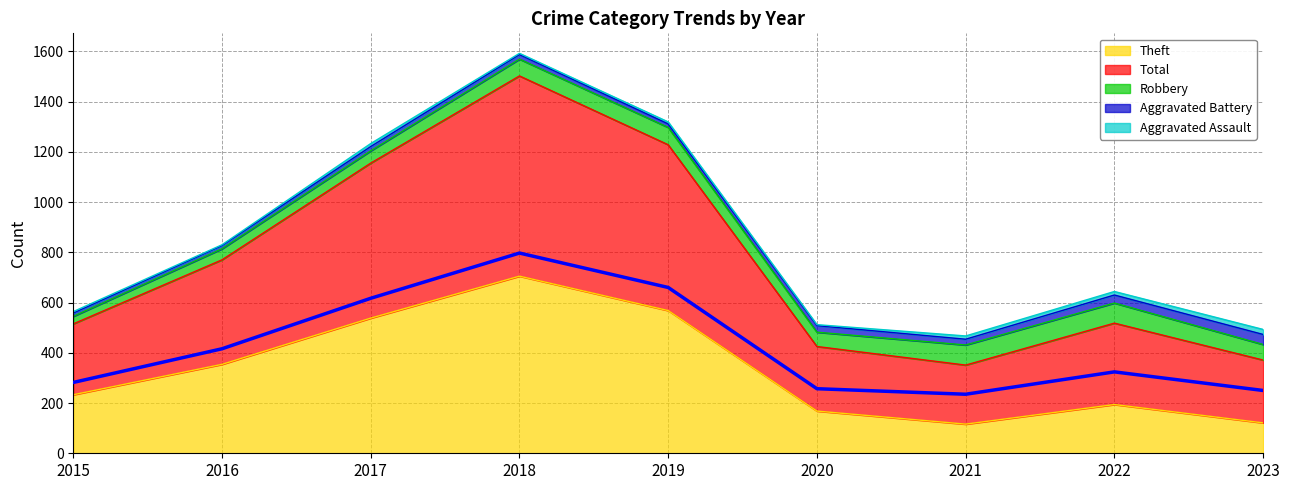

Reading left to right, extract all data points from this chart.

Aggravated Assault: 6	3	12	5	8	4	13	14	20
Aggravated Battery: 13	13	17	18	14	26	23	32	40
Robbery: 30	44	49	67	69	57	80	80	62
Theft: 233	354	538	705	568	168	116	194	121
Total: 282	416	617	797	660	257	235	324	250